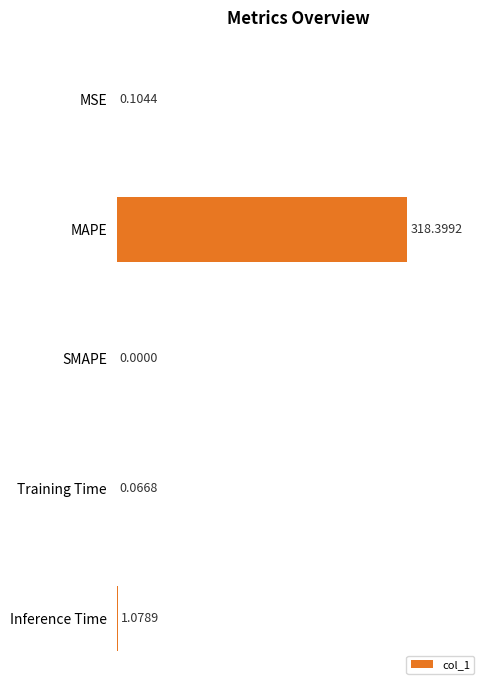

Which category has the highest value across all series?

MAPE